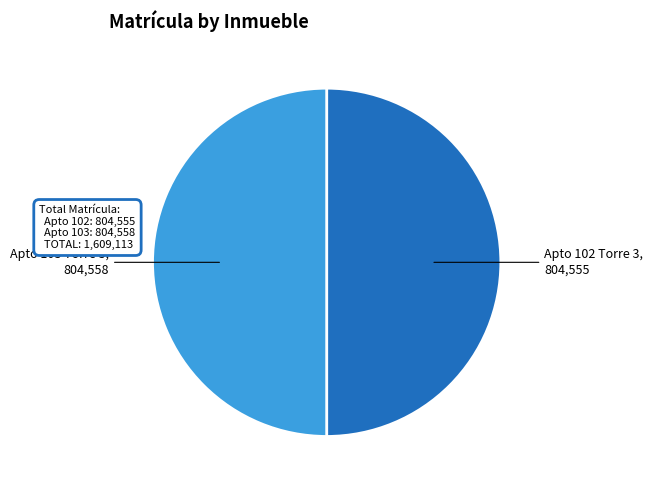

Approximately how many times larger is the value at Apto 102 Torre 3 compared to Apto 103 Torre 3?

1.0